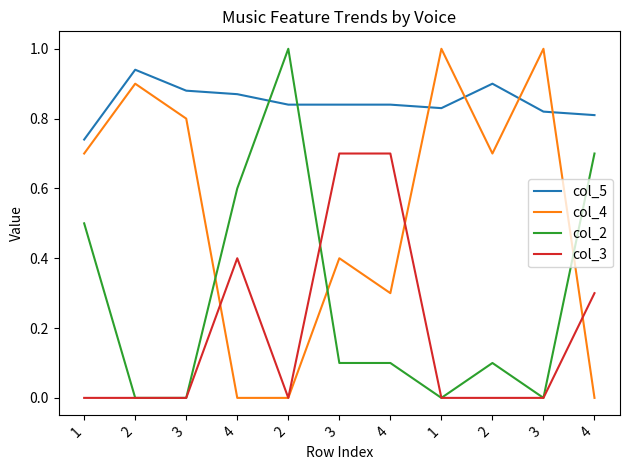

How many categories are shown in the chart?

11